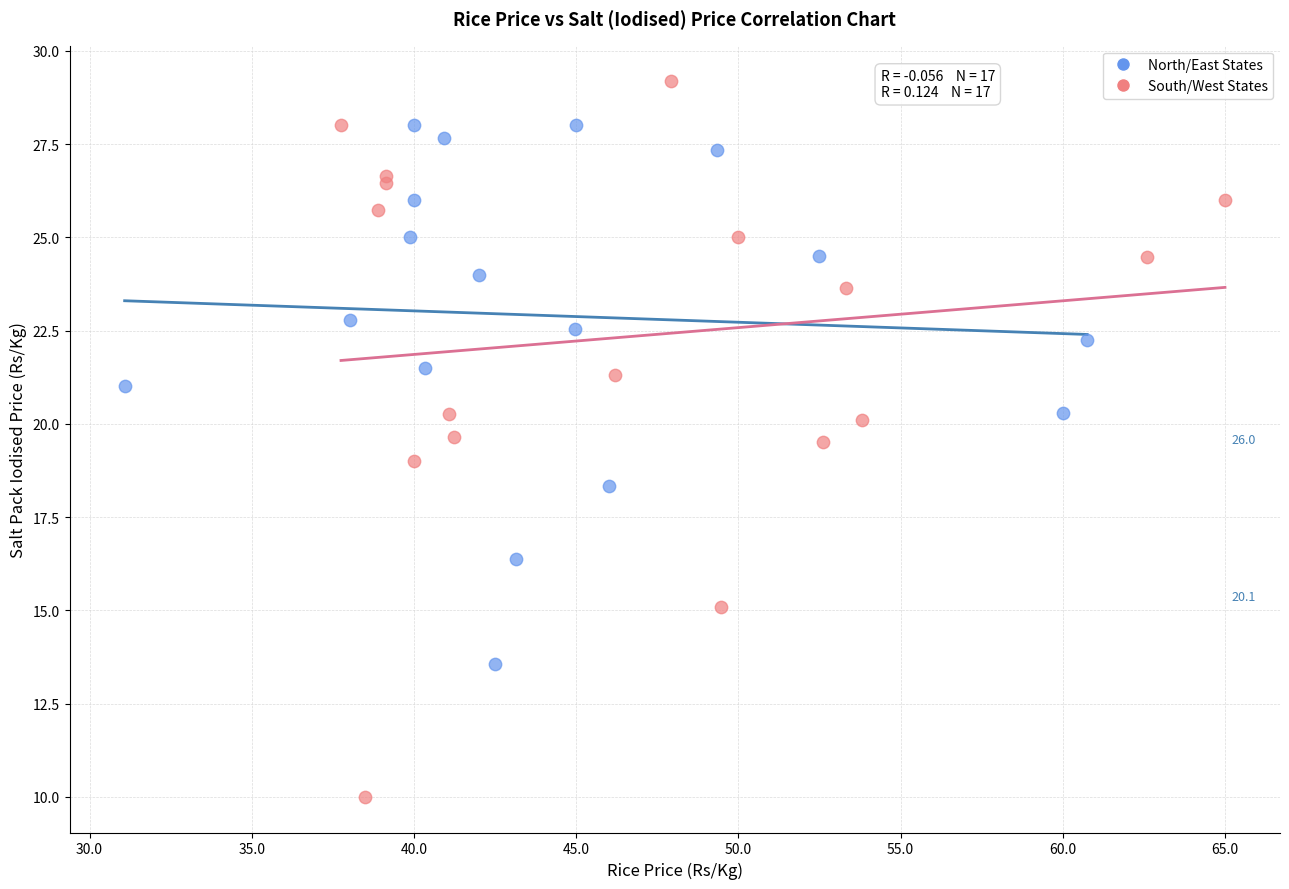

Which series contains the lowest Y value?

South/West States